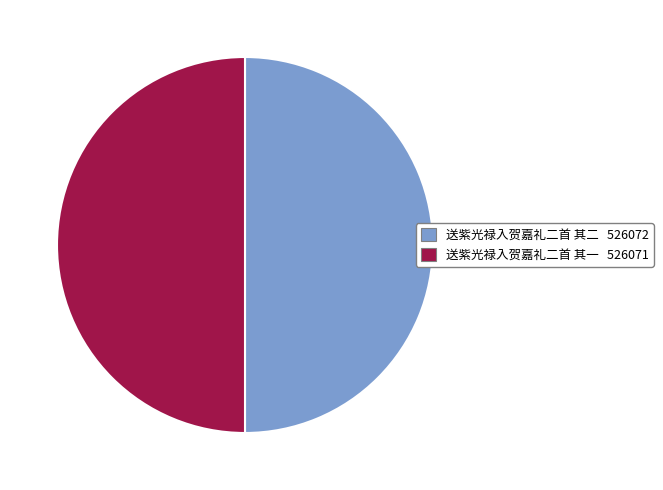

What is the ratio of the value at 送紫光禄入贺嘉礼二首 其二 526072 to the value at 送紫光禄入贺嘉礼二首 其一 526071?

1.0